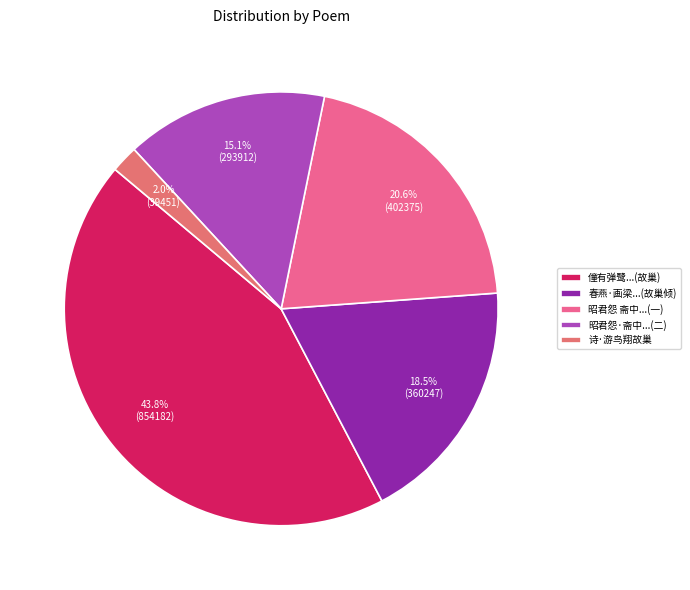

What is the smallest slice in the pie chart?

诗·游鸟翔故巢